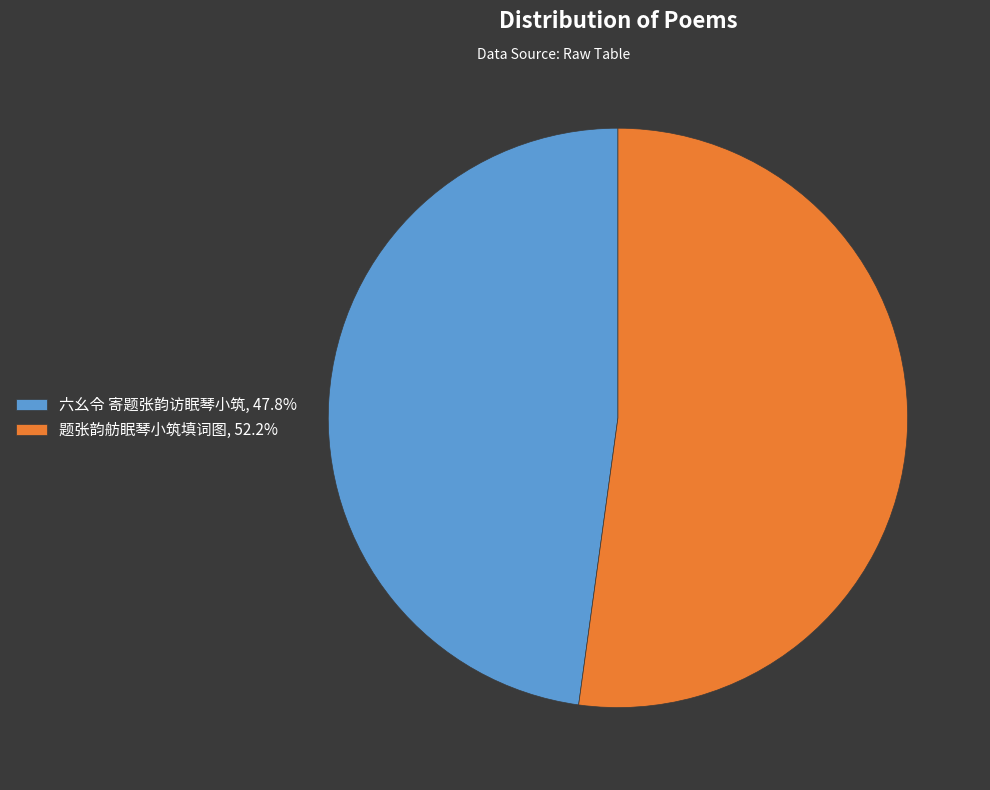

Is there any slice that represents more than half of the pie?

Yes